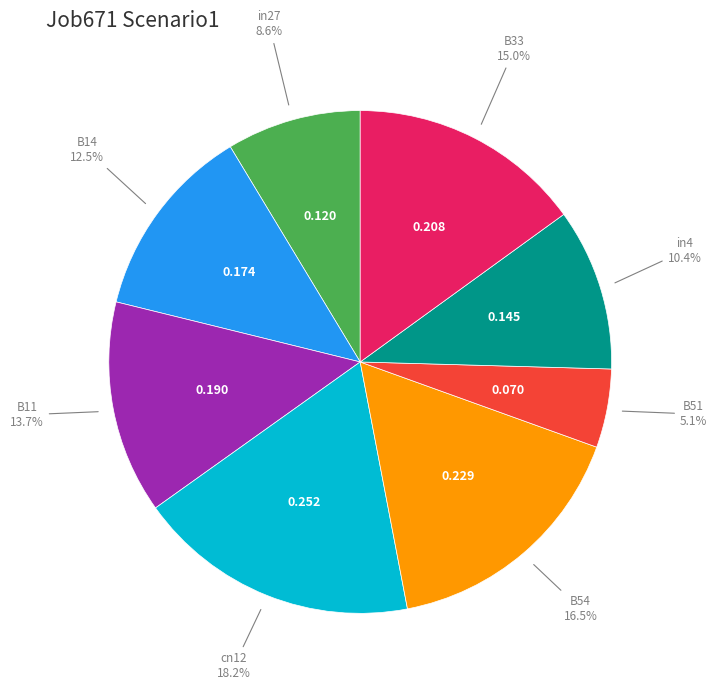

Count the number of slices in the pie.

8